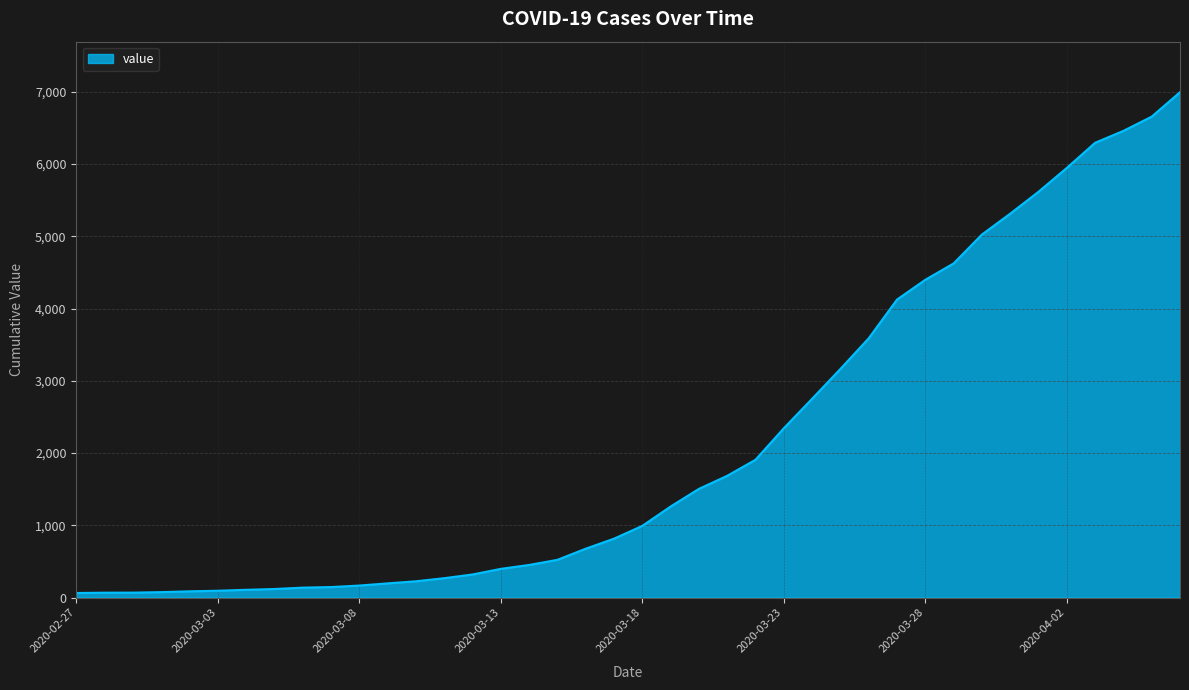

Does the chart display data point markers on the line(s)?

No